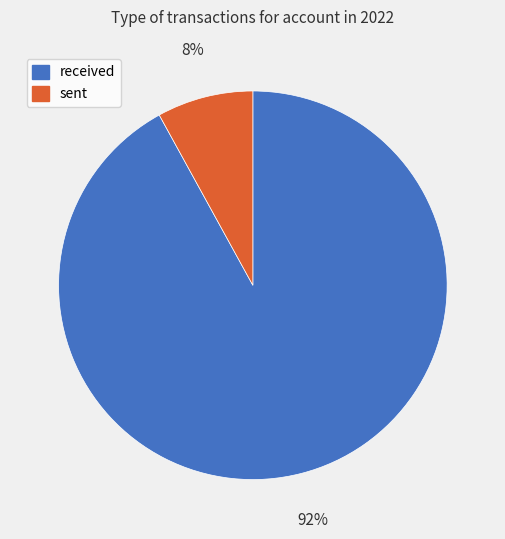

Is it true that received is 99% of the pie?

False